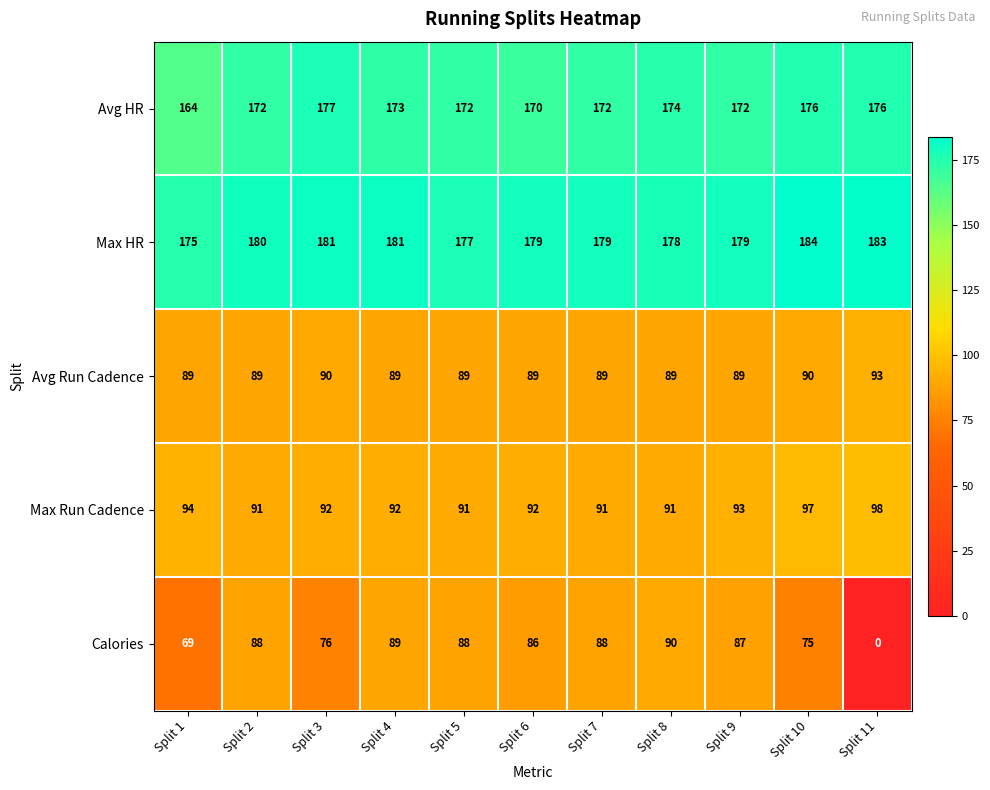

At how many categories does at least one series exceed 5?

11